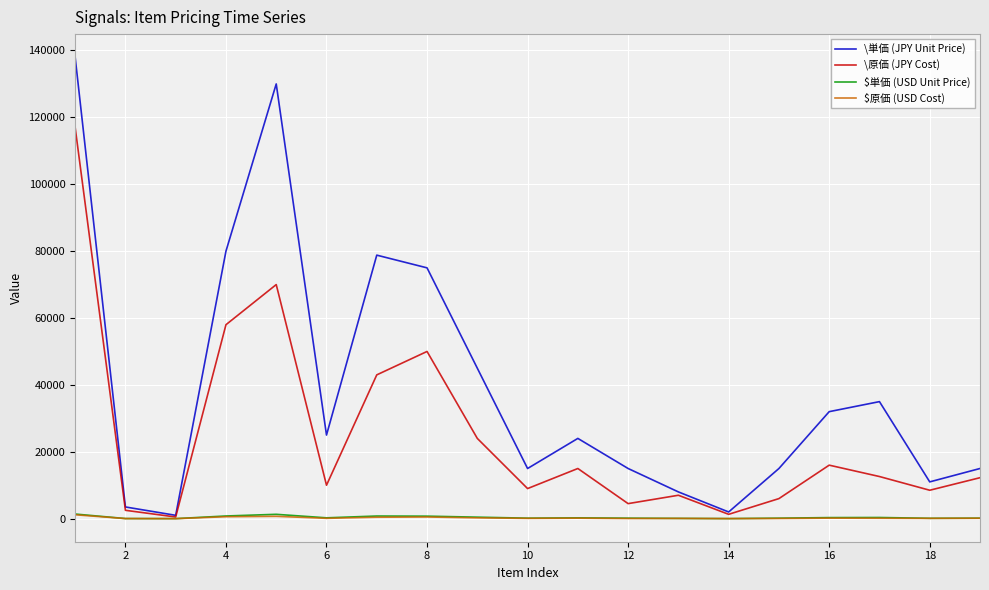

How many categories are shown in the chart?

19